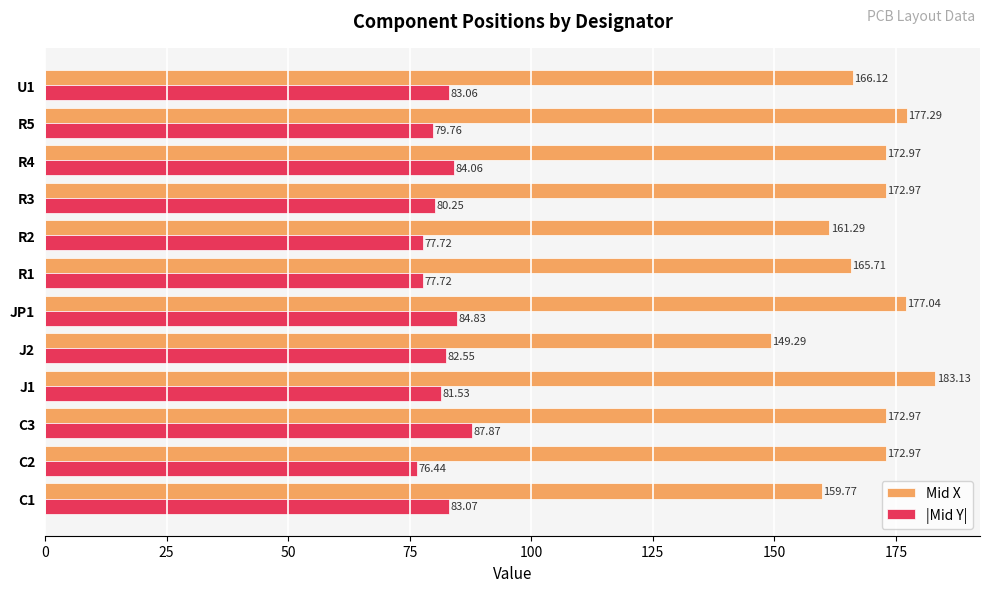

List the series in order of their overall mean, lowest first.

|Mid Y|, Mid X